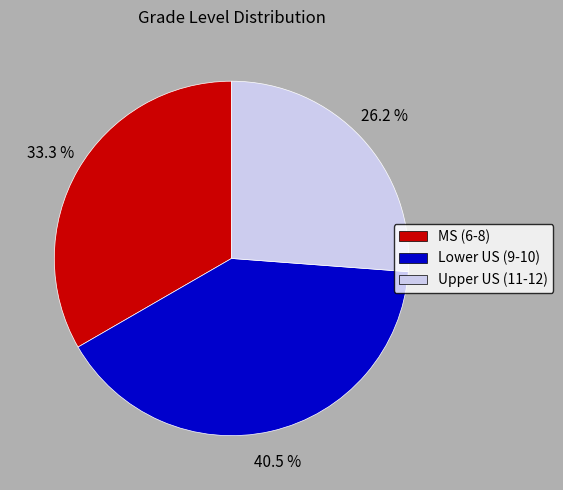

Does any single category account for the majority?

No